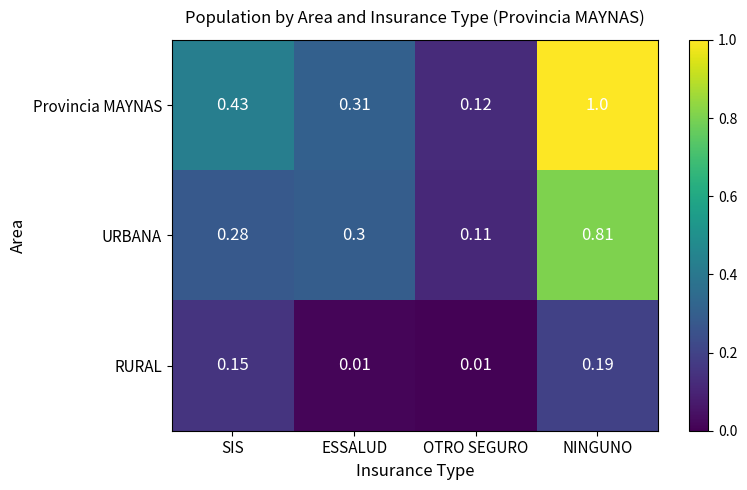

Which series has the widest spread of values?

Provincia MAYNAS